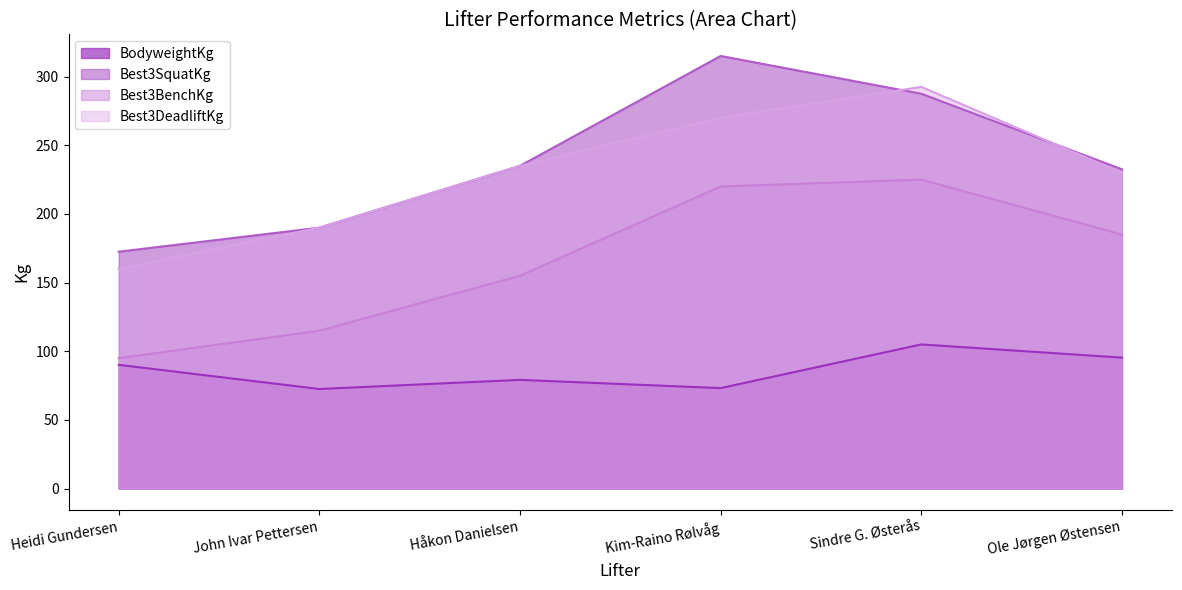

Reading left to right, what are all the values shown in this chart?

BodyweightKg: Heidi Gundersen=90.2	John Ivar Pettersen=72.5	Håkon Danielsen=79.2	Kim-Raino Rølvåg=73.2	Sindre G. Østerås=105.0	Ole Jørgen Østensen=95.4
Best3SquatKg: Heidi Gundersen=172.5	John Ivar Pettersen=190.0	Håkon Danielsen=235.0	Kim-Raino Rølvåg=315.0	Sindre G. Østerås=287.5	Ole Jørgen Østensen=232.5
Best3BenchKg: Heidi Gundersen=95.0	John Ivar Pettersen=115.0	Håkon Danielsen=155.0	Kim-Raino Rølvåg=220.0	Sindre G. Østerås=225.0	Ole Jørgen Østensen=185.0
Best3DeadliftKg: Heidi Gundersen=160.0	John Ivar Pettersen=190.0	Håkon Danielsen=235.0	Kim-Raino Rølvåg=270.0	Sindre G. Østerås=292.5	Ole Jørgen Østensen=230.0